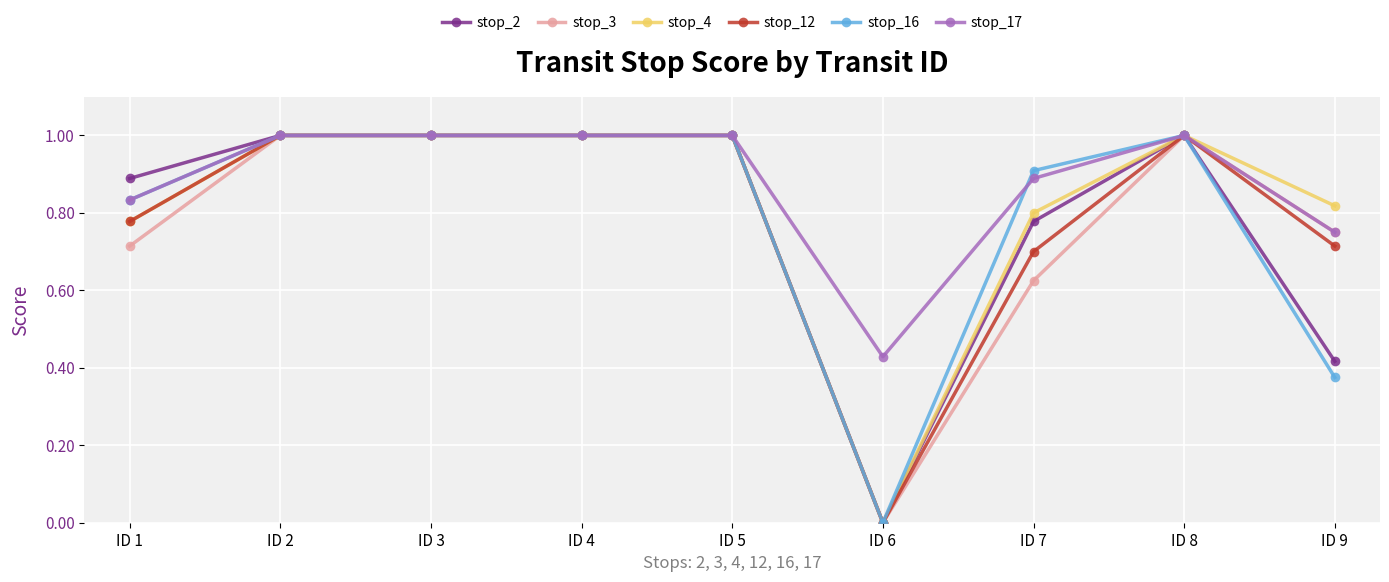

The value of stop_3 at ID 4 is 0.2. True or false?

False